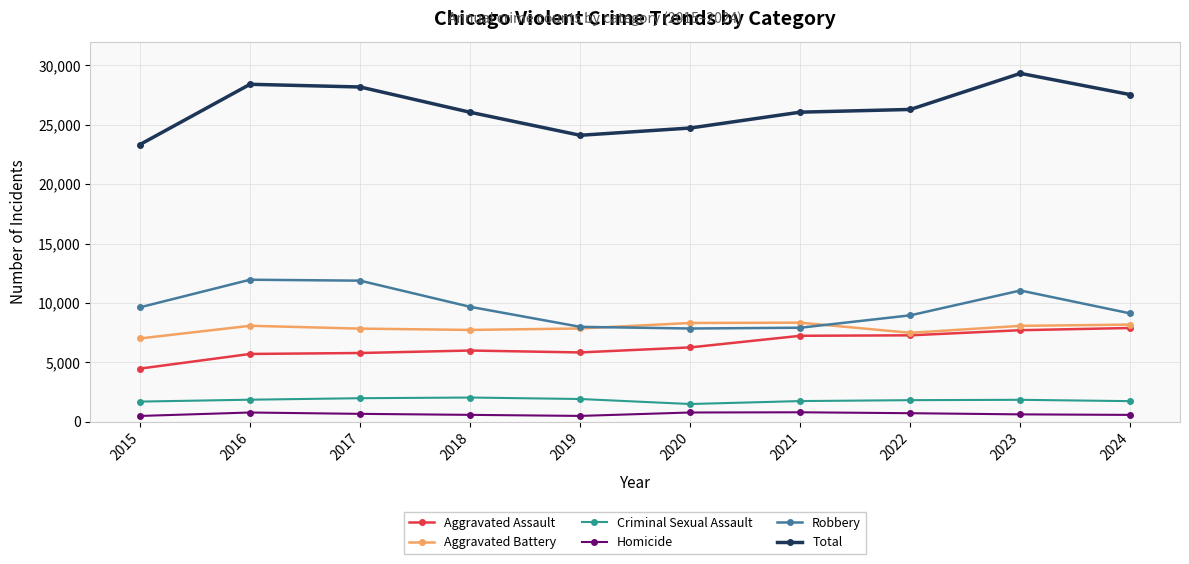

Is this an area chart (filled region under the line)?

No